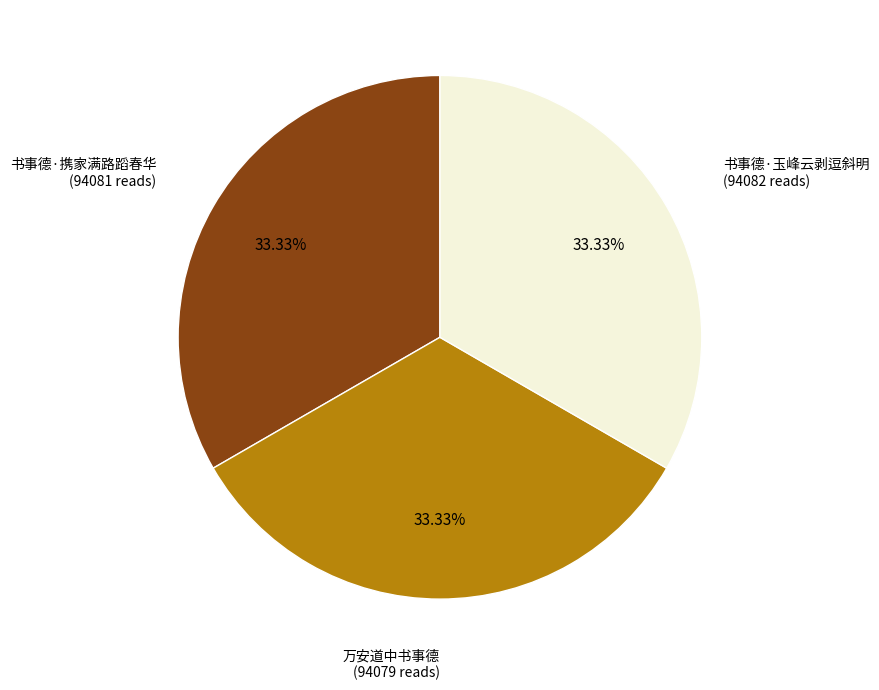

Is there any slice that represents more than half of the pie?

No